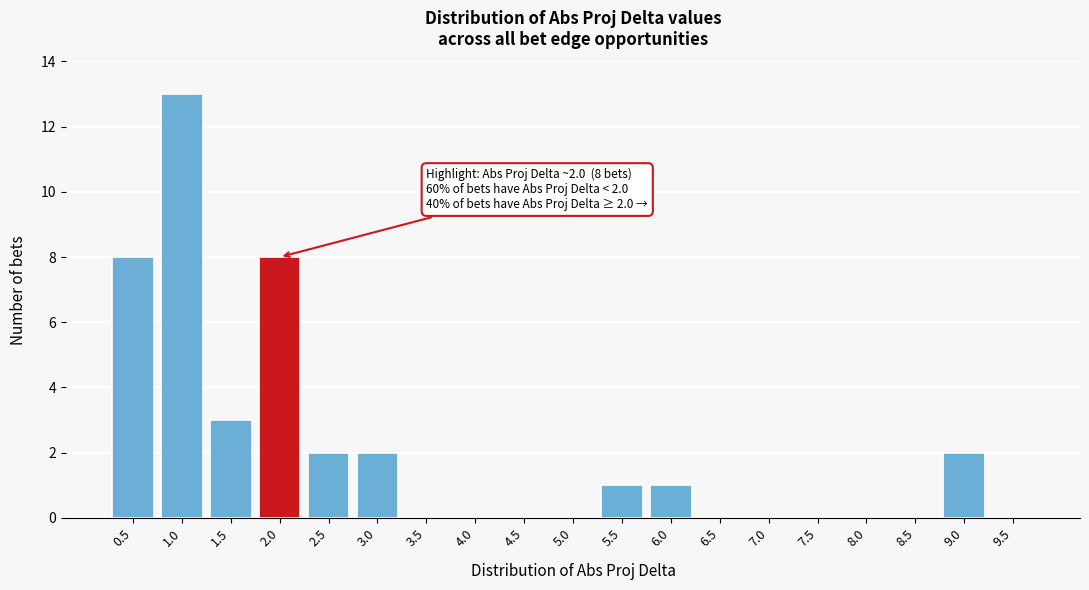

Reading left to right, extract all data points from this chart.

0.5=8	1.0=13	1.5=3	2.0=8	2.5=2	3.0=2	3.5=0	4.0=0	4.5=0	5.0=0	5.5=1	6.0=1	6.5=0	7.0=0	7.5=0	8.0=0	8.5=0	9.0=2	9.5=0